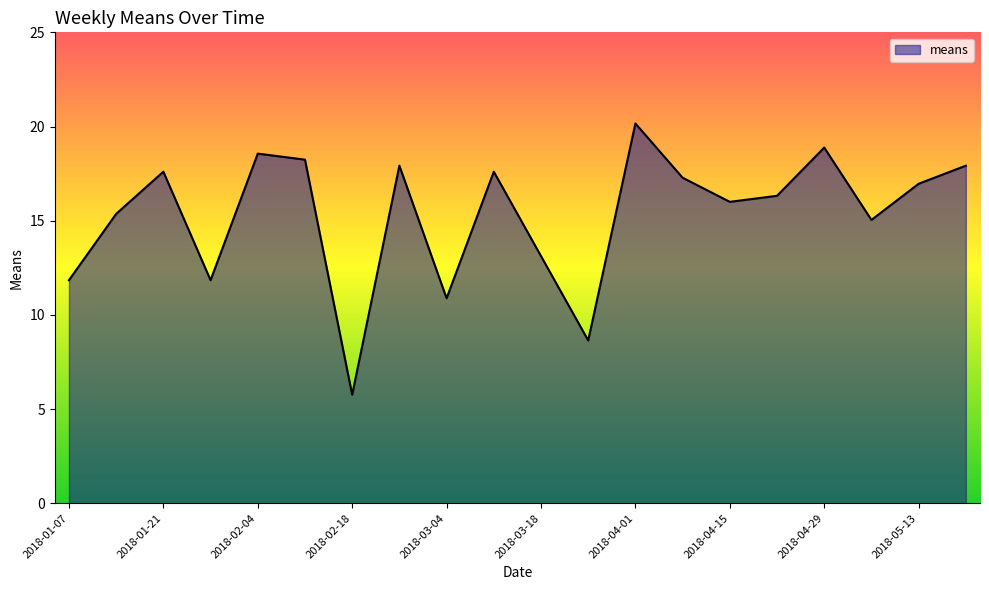

What is the minimum value shown in the chart?

5.8